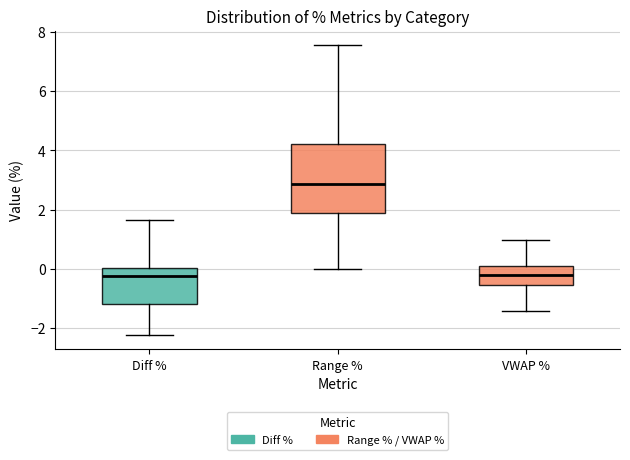

Where is the upper edge of the box for Diff % on the y-axis? The values are not printed on the chart, so give them approximately, as read against the axis.

0.0